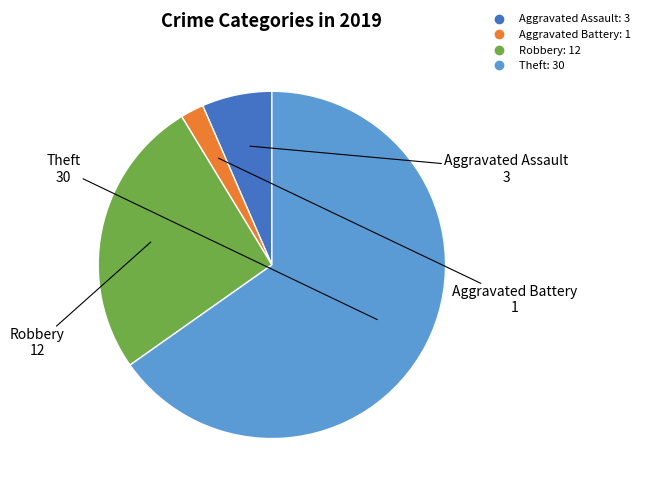

Combined, do Aggravated Assault and Theft account for over 50%?

Yes